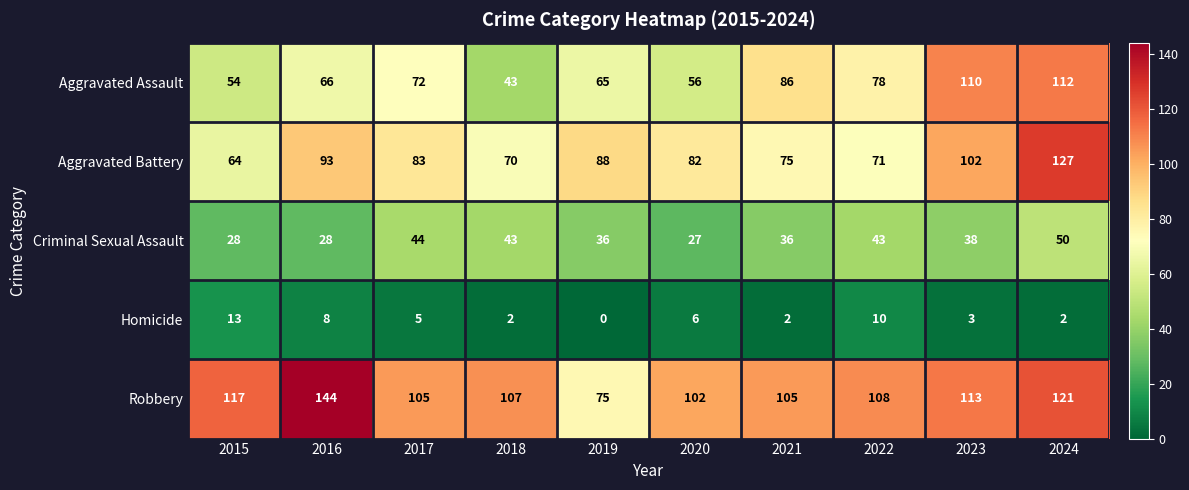

Rank the series by their maximum value, from lowest to highest.

Homicide, Criminal Sexual Assault, Aggravated Assault, Aggravated Battery, Robbery